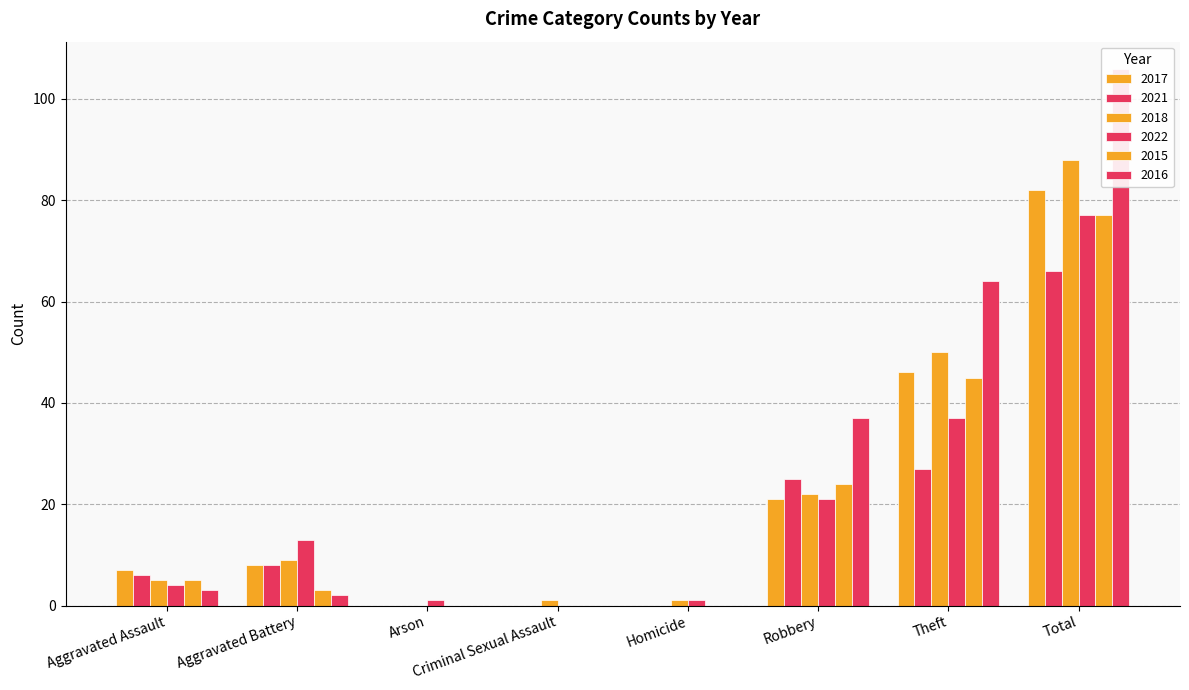

At which label does 2016 reach its minimum?

Arson